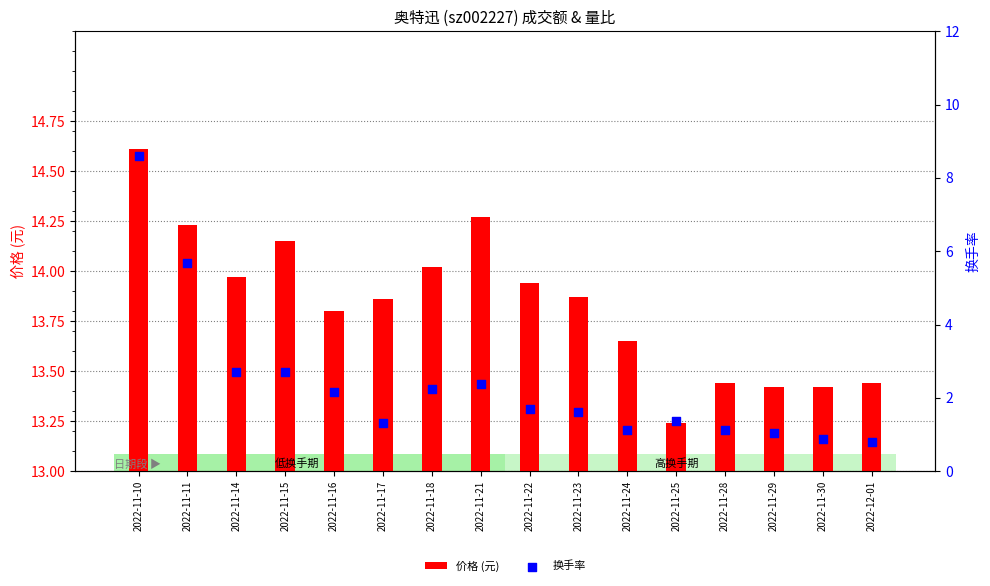

What are all the series names shown in the legend?

价格 (元), 换手率